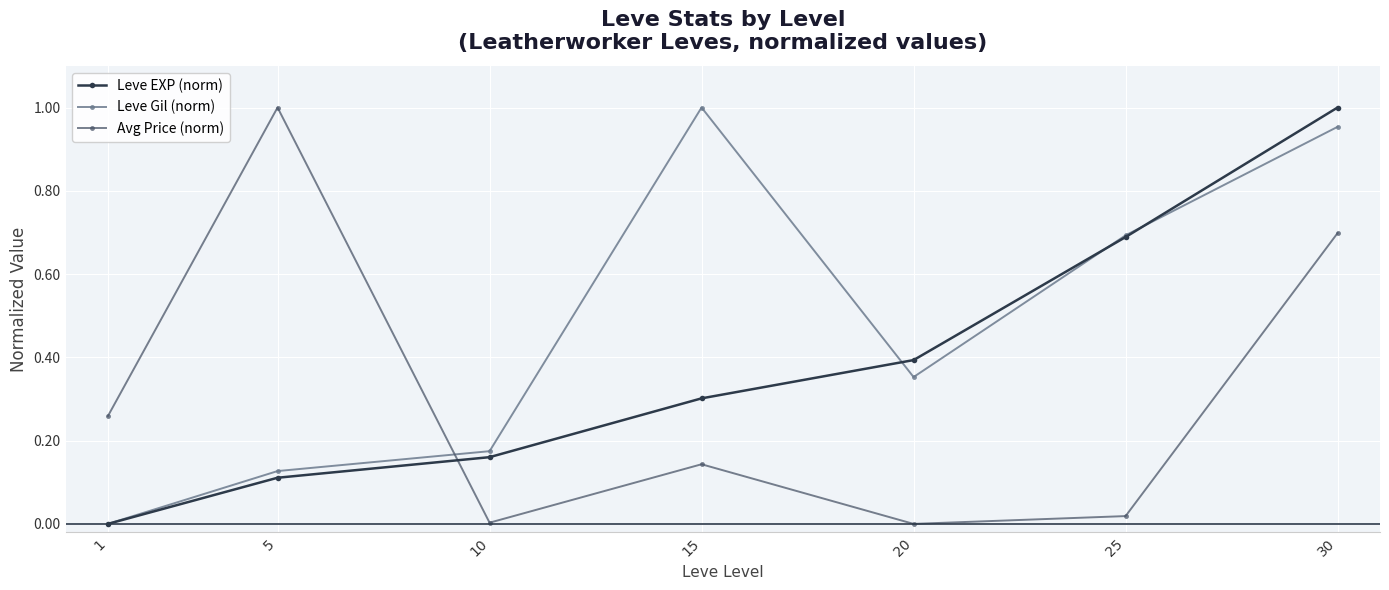

What is the sum of all Leve Gil (norm) values?

3.3